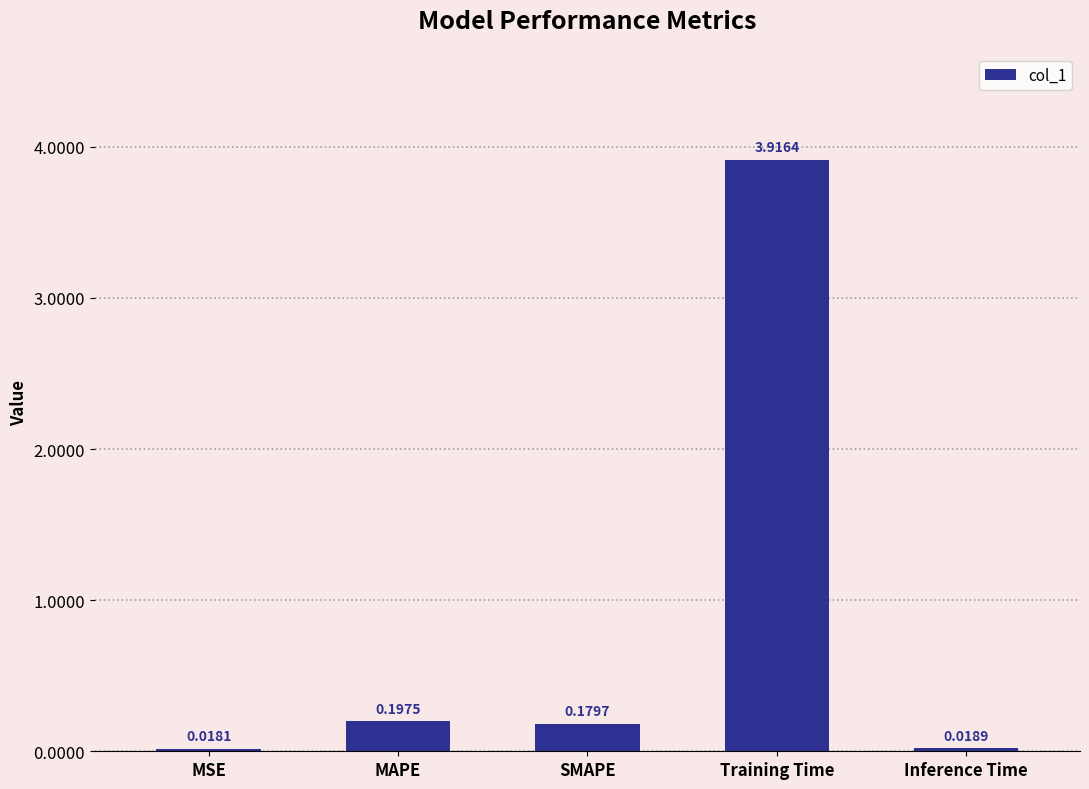

What position from the right is Inference Time?

1